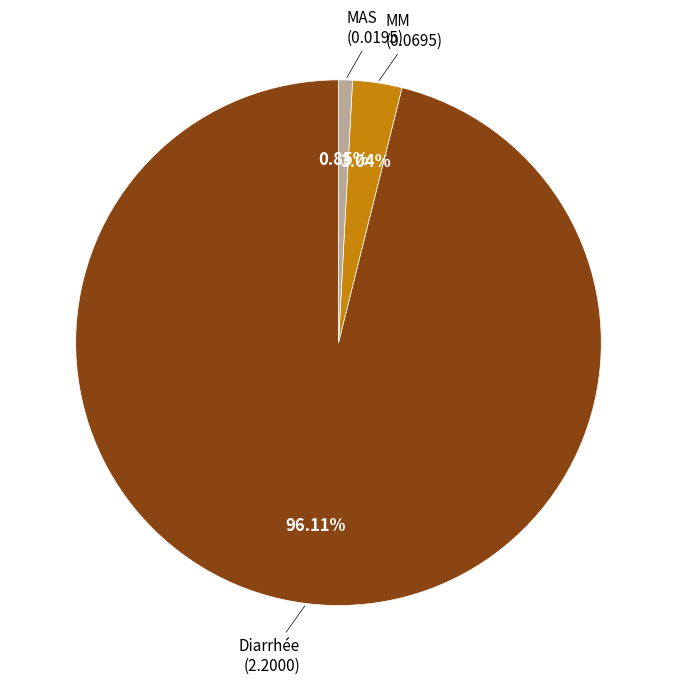

Is there a majority slice in this chart?

Yes